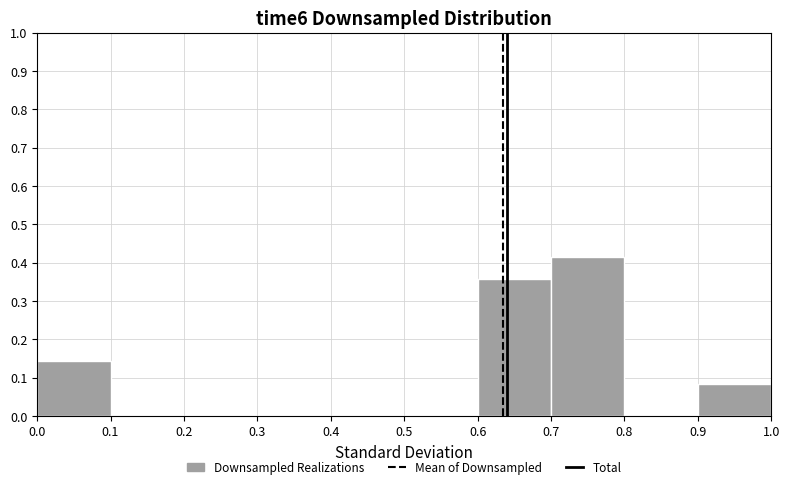

Reading left to right, transcribe this chart: for each bar, give the range it covers on the x-axis and its height. The values are not printed on the chart, so give them approximately, as read against the axis.

0.0 to 0.1: 0.14
0.1 to 0.2: 0
0.2 to 0.3: 0
0.3 to 0.4: 0
0.4 to 0.5: 0
0.5 to 0.6: 0
0.6 to 0.7: 0.36
0.7 to 0.8: 0.42
0.8 to 0.9: 0
0.9 to 1.0: 0.08